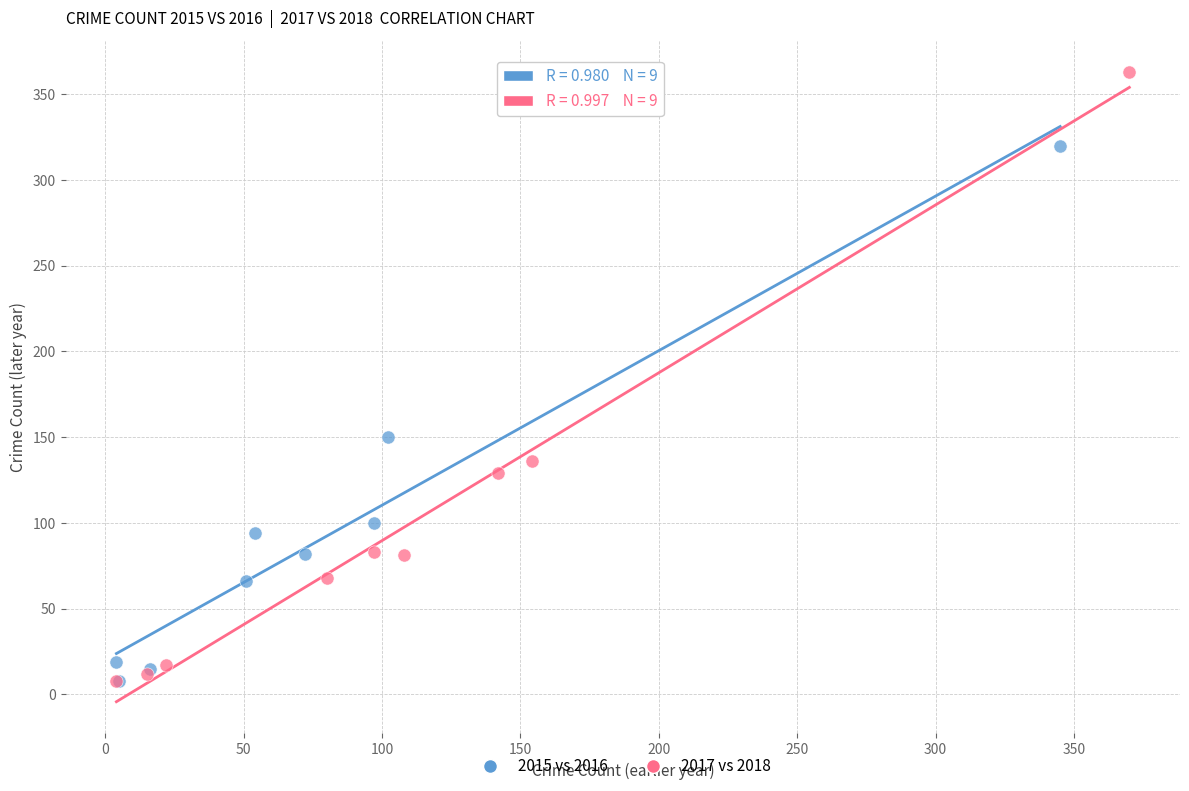

Which series has the widest spread of Y values?

2017 vs 2018